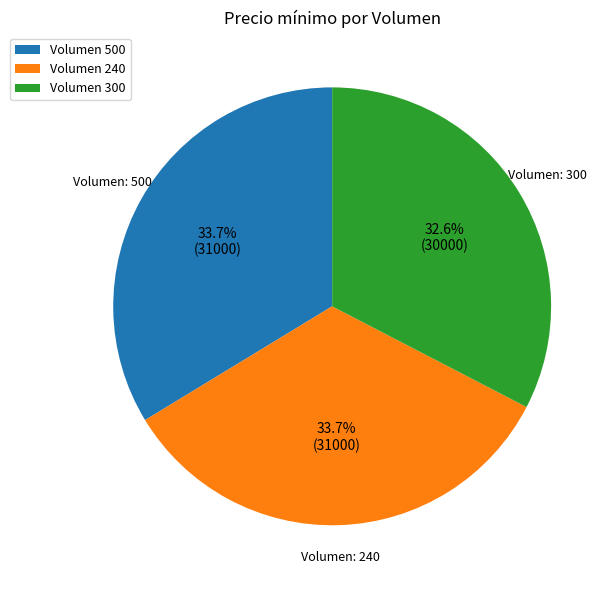

How many segments does this pie chart have?

3